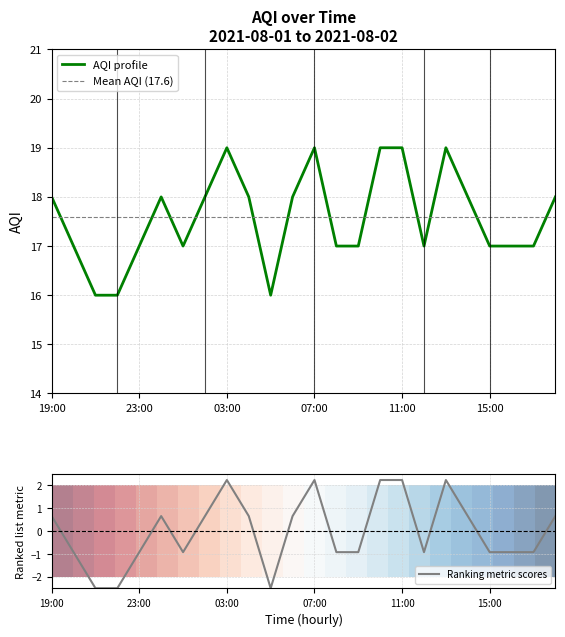

Which category has the lowest value across all series?

21:00